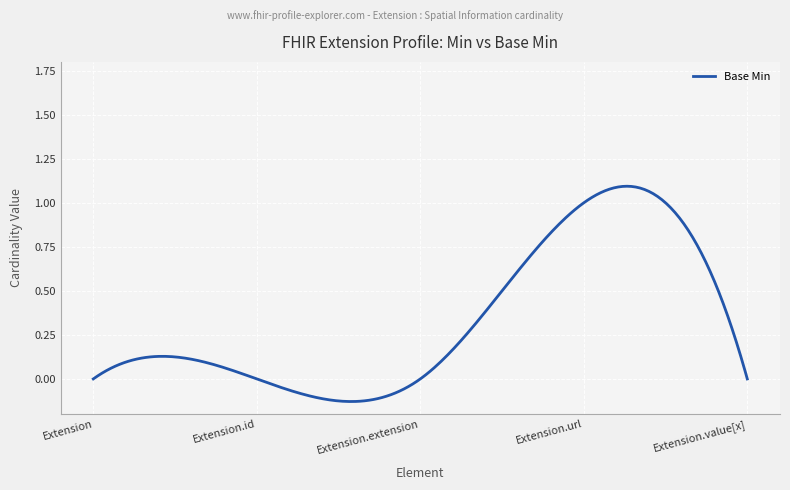

List the labels in order of value, smallest first.

Extension, Extension.id, Extension.extension, Extension.value[x], Extension.url